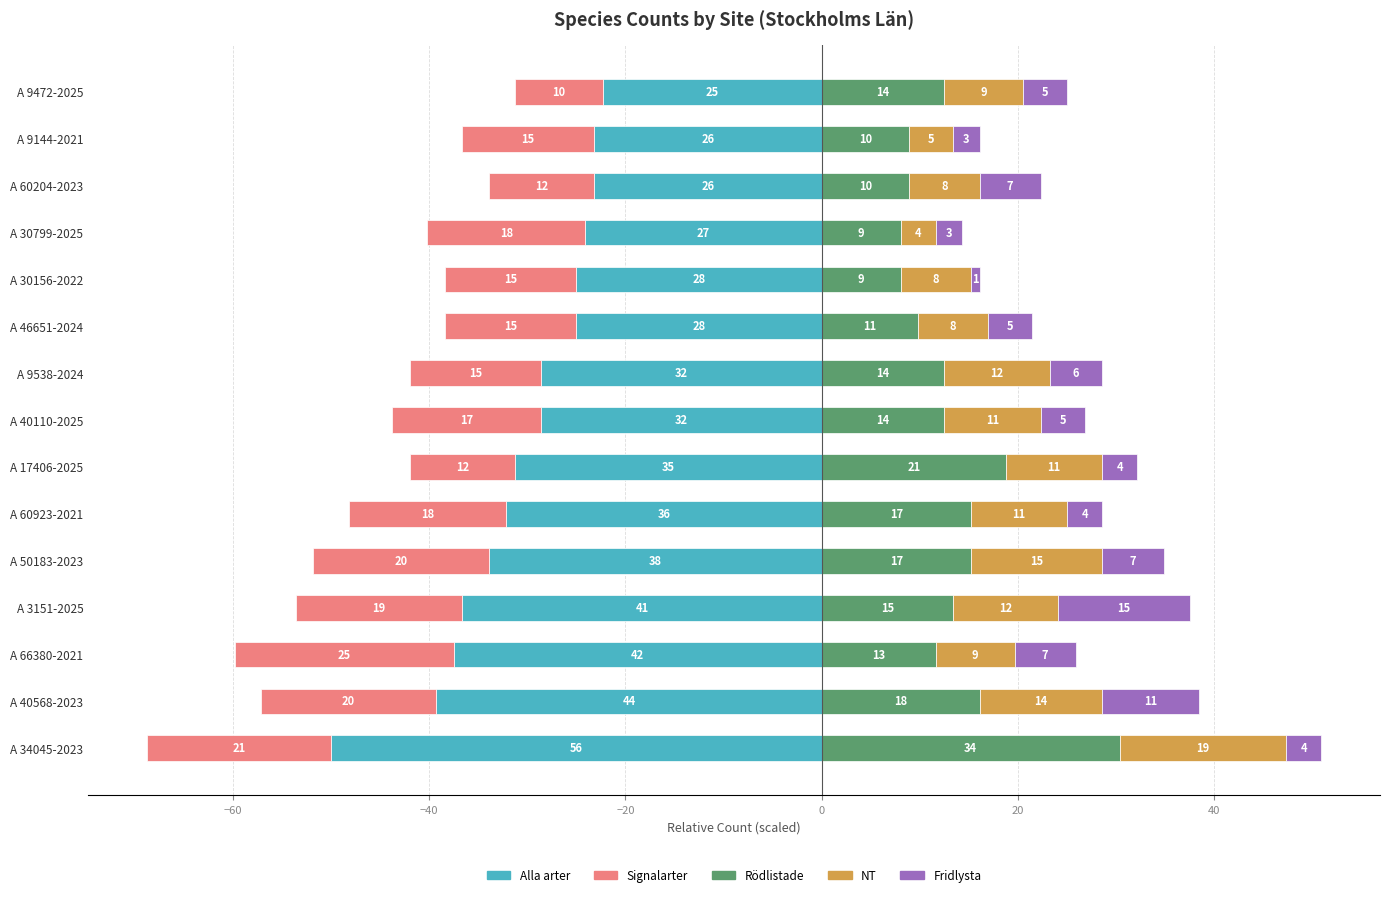

What are all the series names shown in the legend?

Alla arter, Signalarter, Rödlistade, NT, Fridlysta